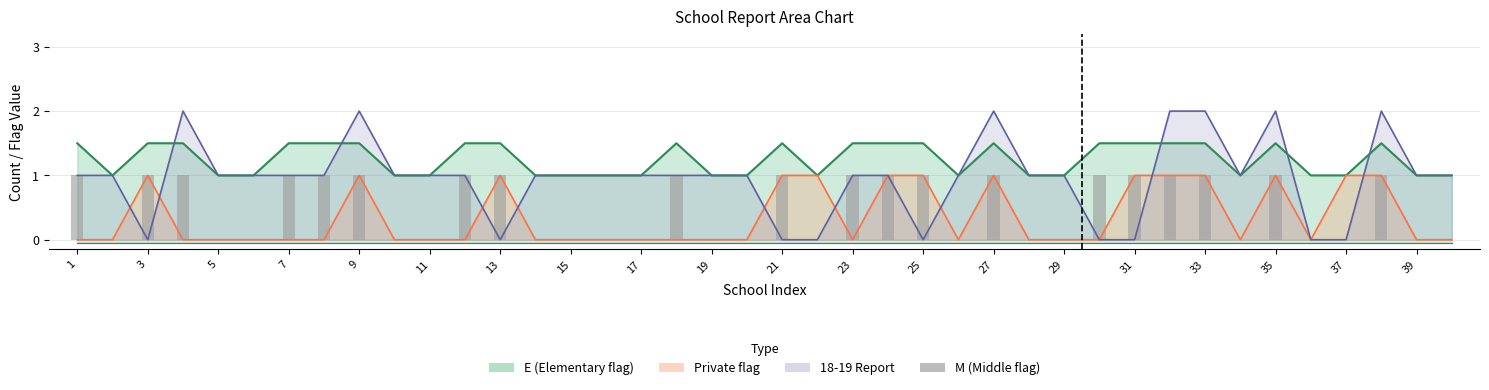

True or false: the data shows 0 at 31.

True